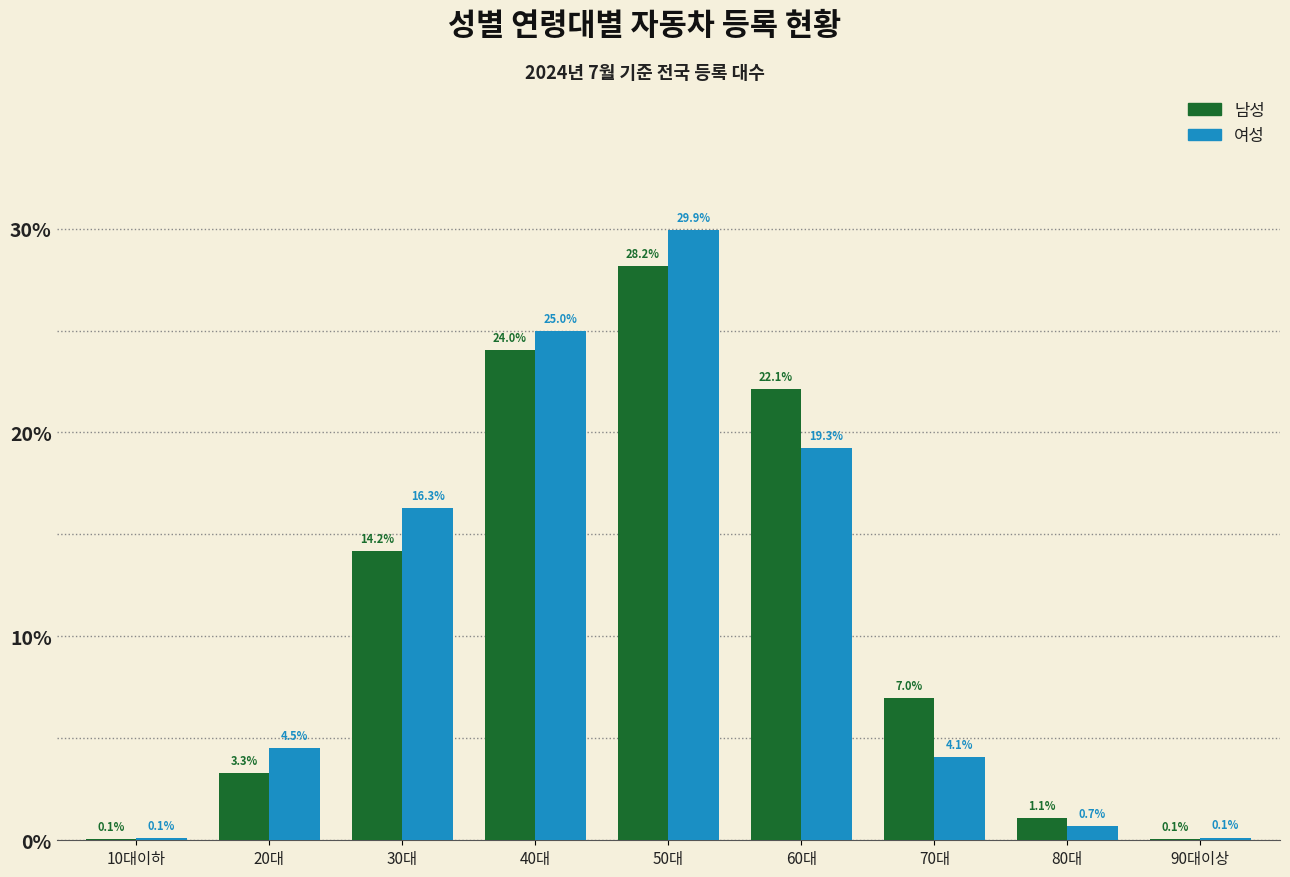

Reading right to left, list all the values displayed in this chart.

남성: 90대이상=0.1	80대=1.1	70대=7.0	60대=22.1	50대=28.2	40대=24.0	30대=14.2	20대=3.3	10대이하=0.1
여성: 90대이상=0.1	80대=0.7	70대=4.1	60대=19.3	50대=29.9	40대=25.0	30대=16.3	20대=4.5	10대이하=0.1